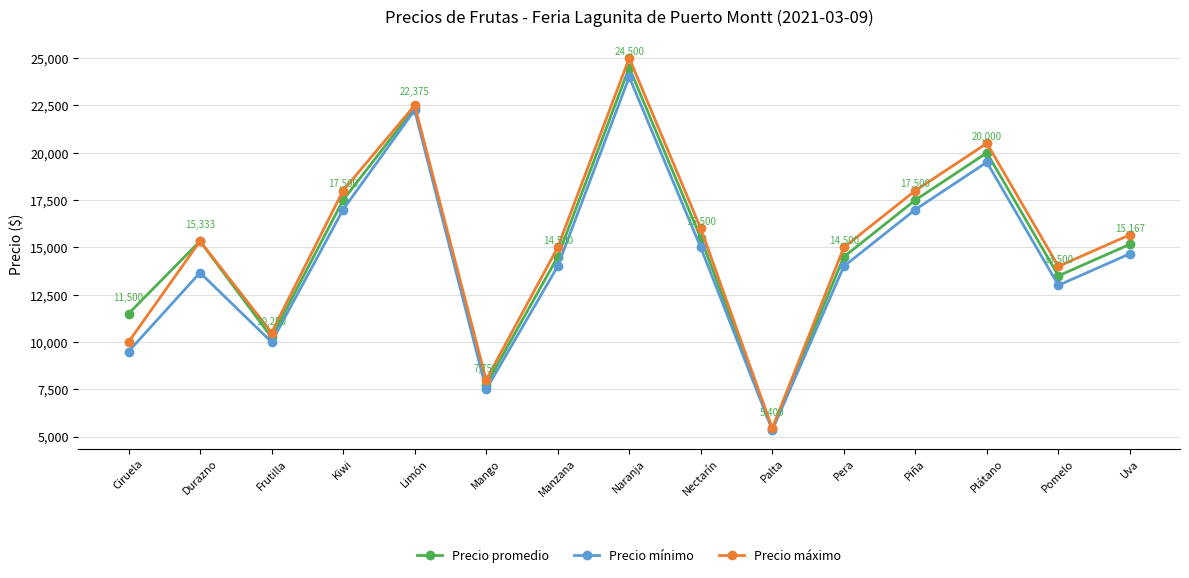

What is the value of the Precio mínimo point at the 4th from the left?

17000